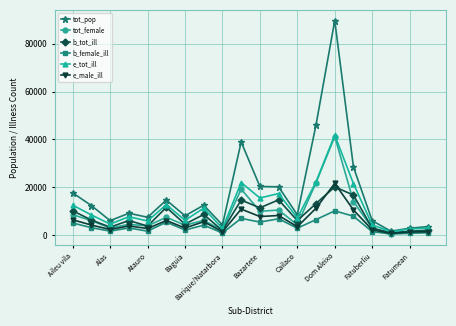

Which series has the largest range (max minus min)?

tot_pop